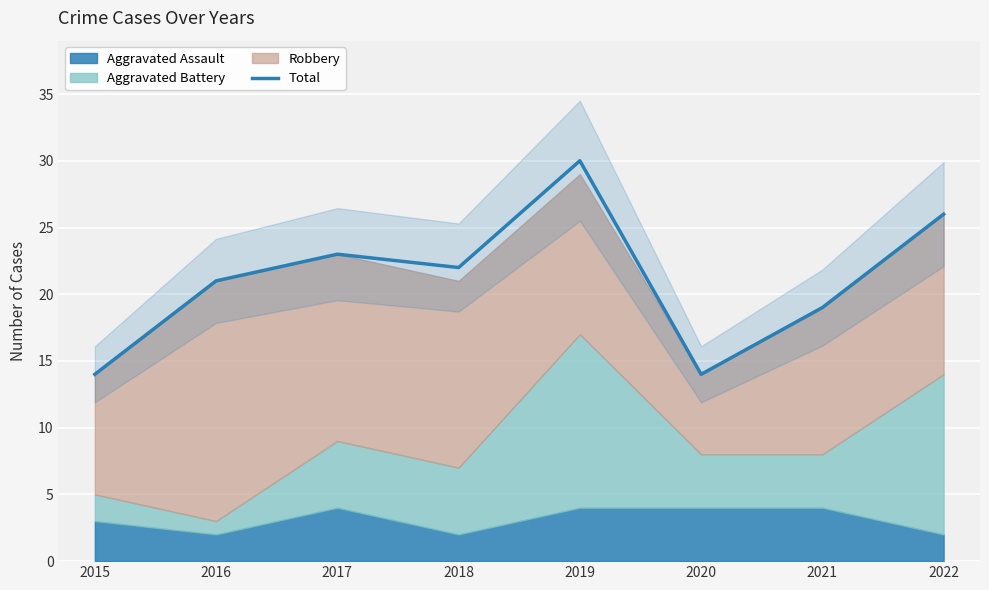

Is it true that Total equals 10 at 2021?

False